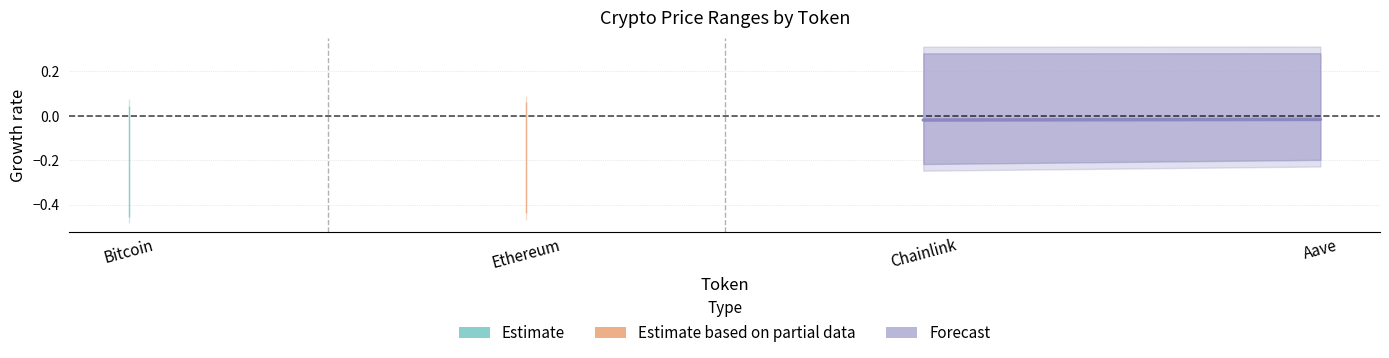

The chart shows a value of -0.0 at Chainlink. True or false?

False